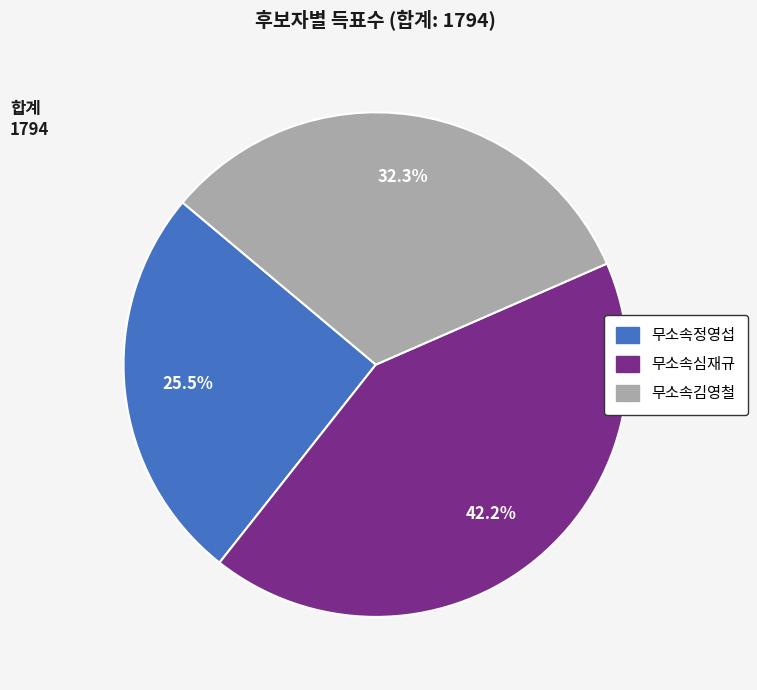

What is the smallest slice in the pie chart?

무소속정영섭